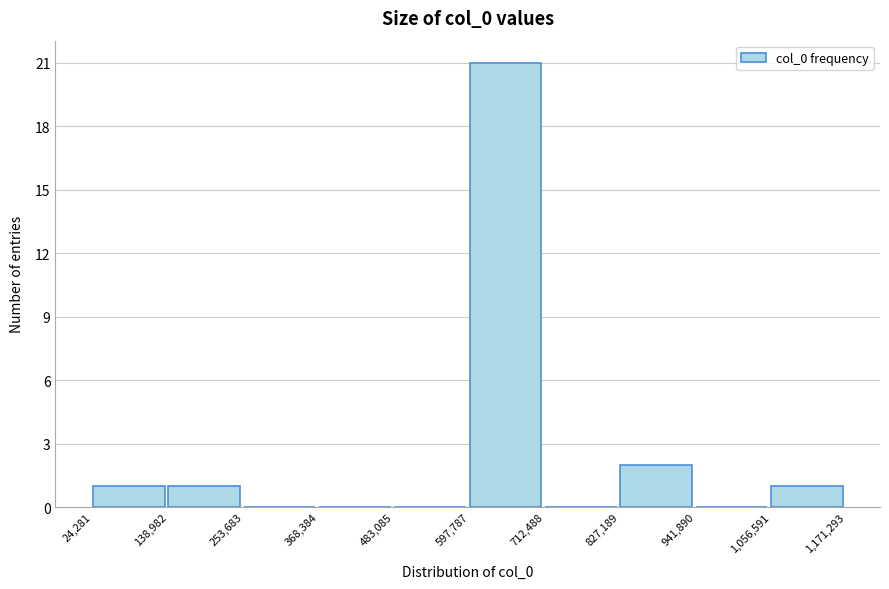

How tall is the bar that spans 597,787 to 712,488 on the x-axis? The values are not printed on the chart, so give them approximately, as read against the axis.

21